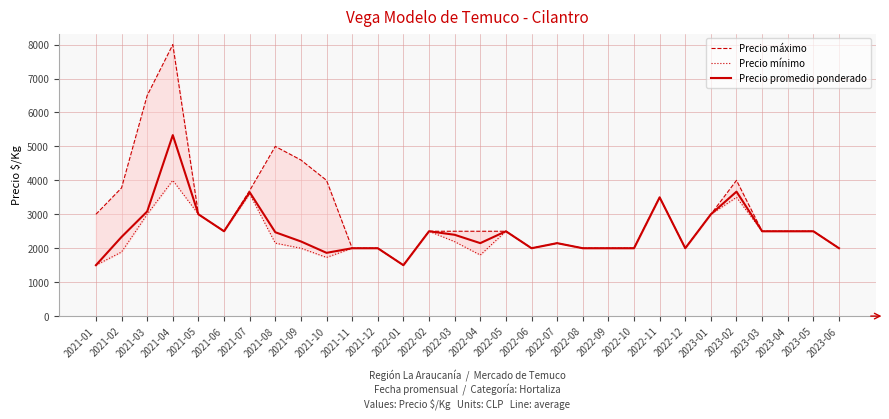

What is the value of the Precio mínimo point at the 15th from the left?

2194